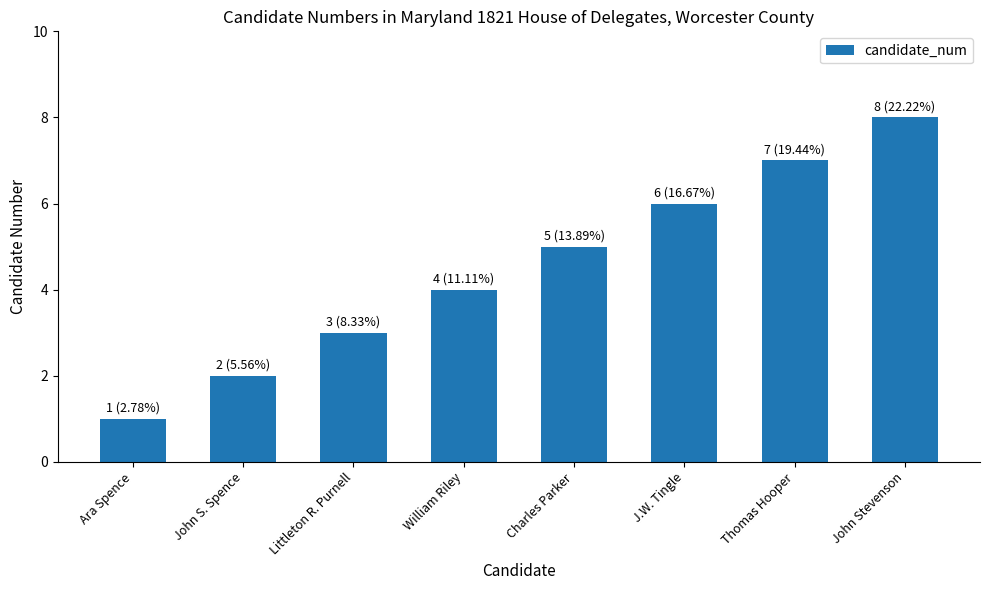

How many bars are there in total?

8